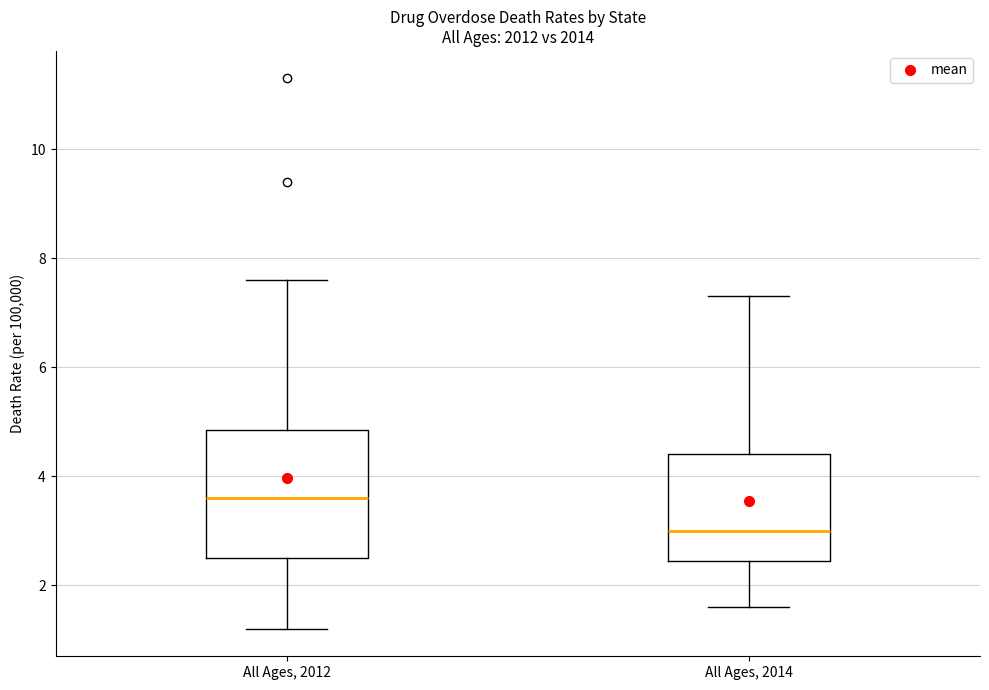

Which box's median line is the highest?

All Ages, 2012